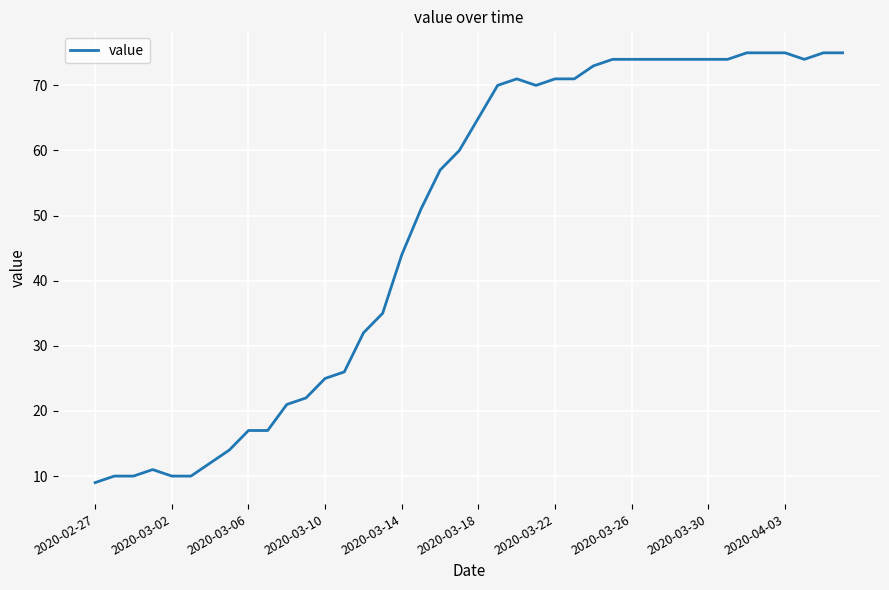

What is the greatest value displayed?

75